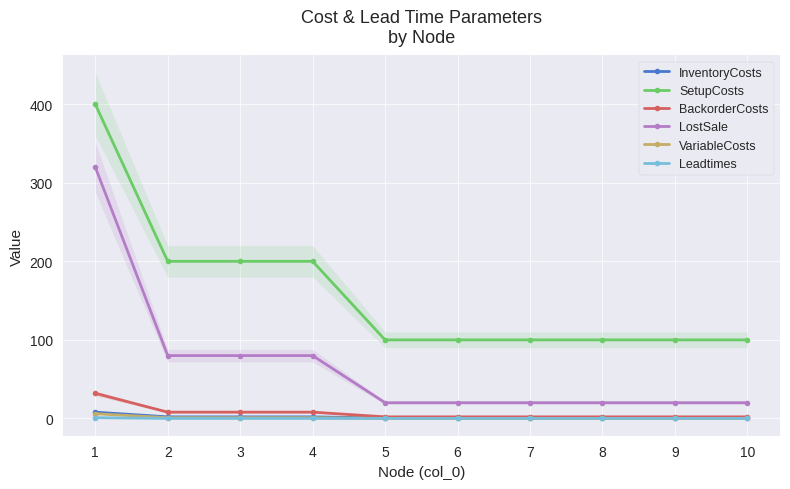

How many categories are shown in the chart?

10